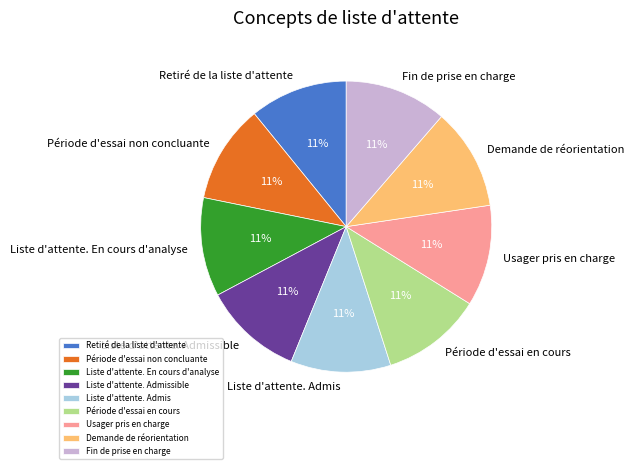

True or false: Usager pris en charge accounts for 11% of the total.

True